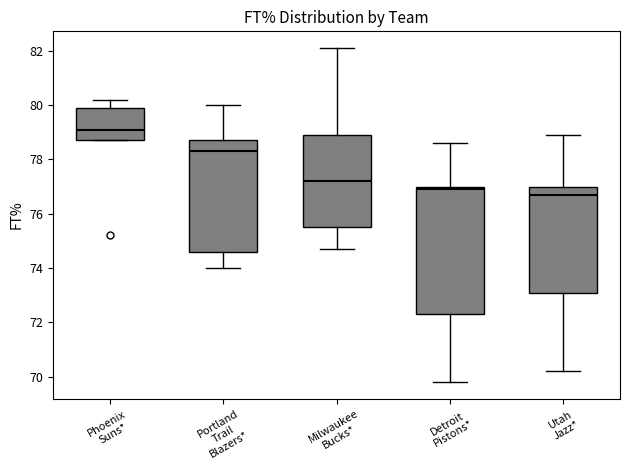

Where is the upper edge of the box for Milwaukee Bucks* on the y-axis? The values are not printed on the chart, so give them approximately, as read against the axis.

79.0